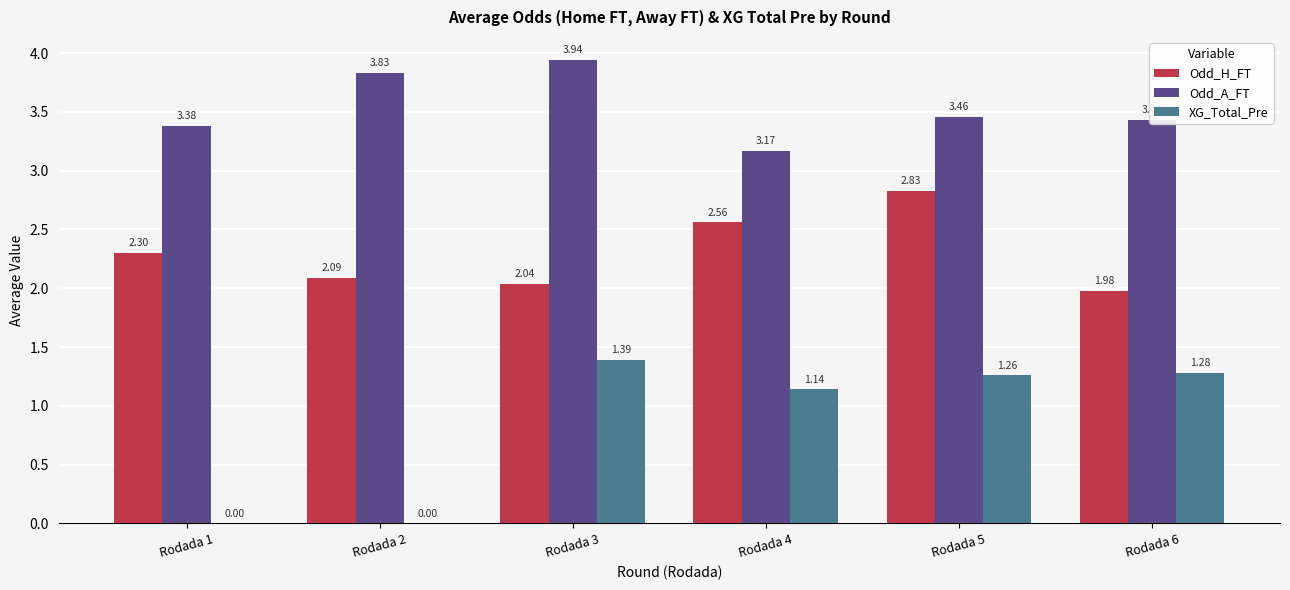

Is the value of Odd_A_FT at Rodada 4 greater than the value of Odd_H_FT at Rodada 5?

Yes